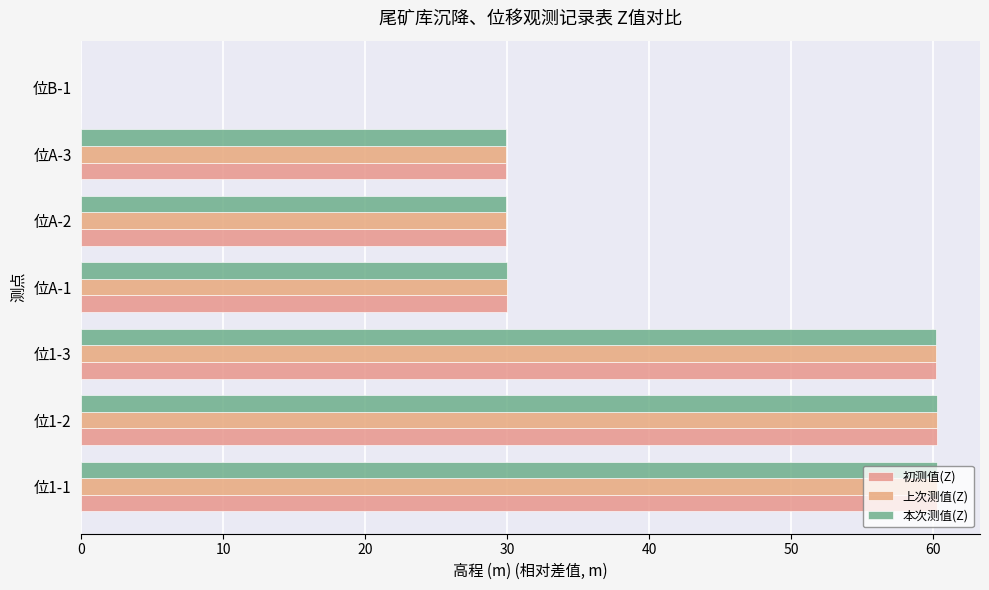

How many data points in 本次测值(Z) are above 29?

6